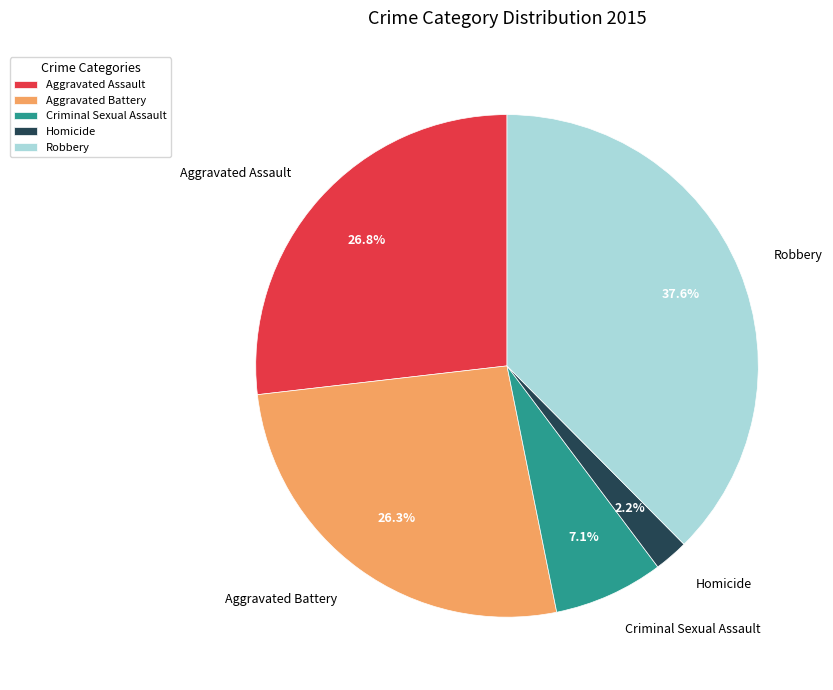

Combined, what portion of the pie is Aggravated Assault and Criminal Sexual Assault?

33.9%